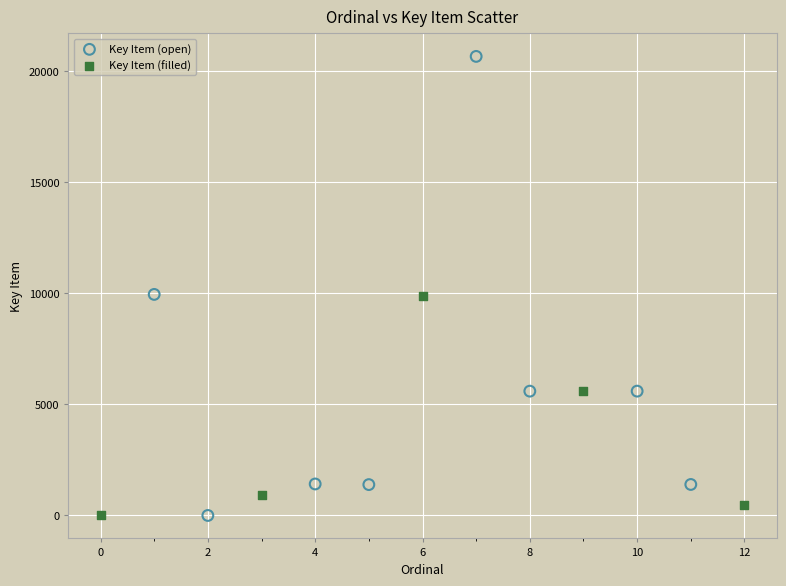

Which series has the widest spread of Y values?

Key Item (open)